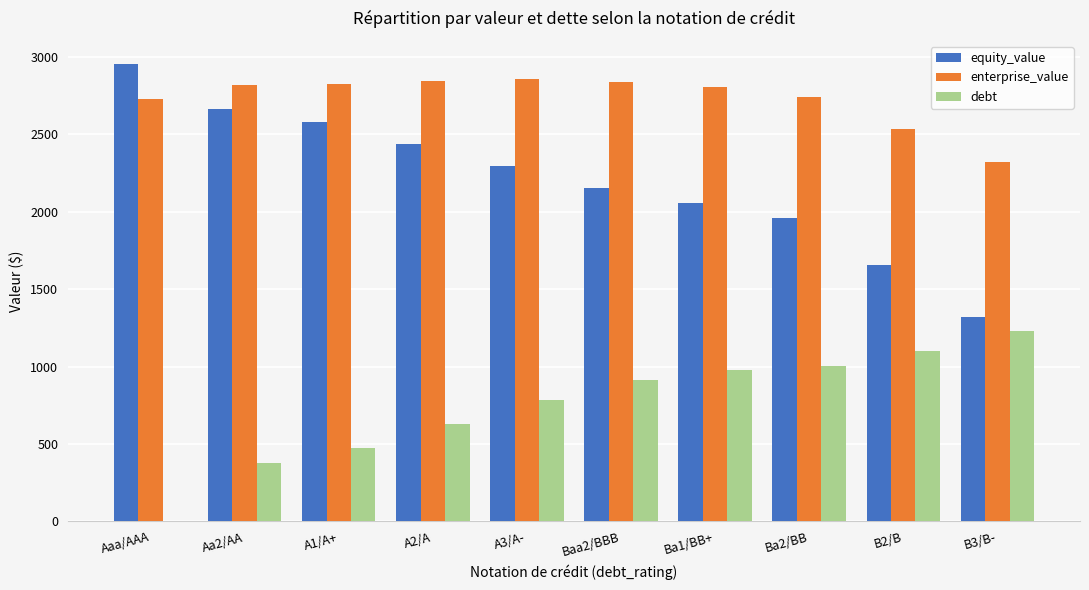

The equity_value series shows 2666.3 at Aa2/AA. True or false?

True